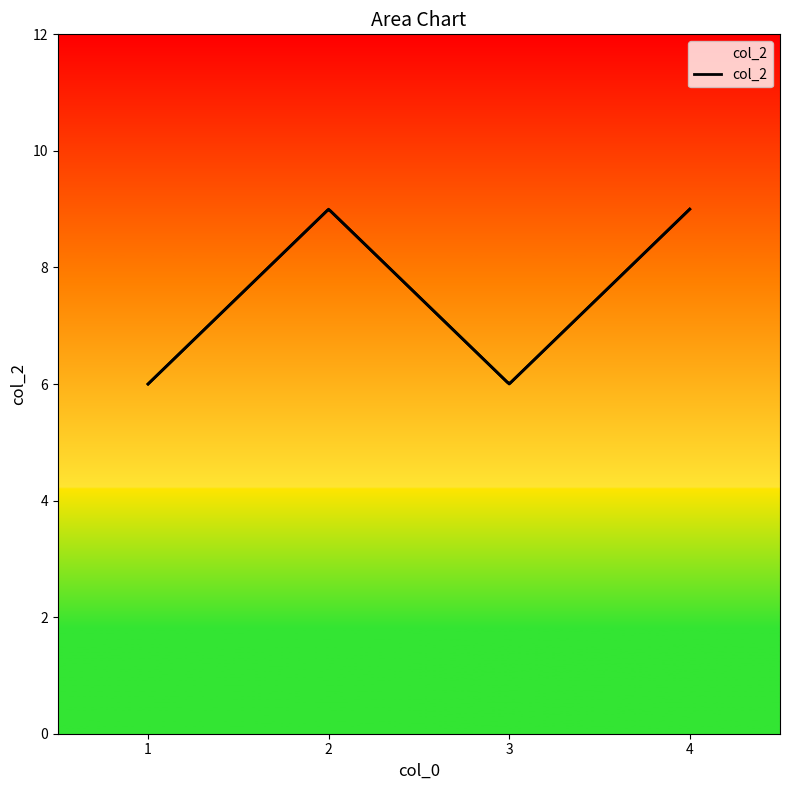

What is the greatest value displayed?

9